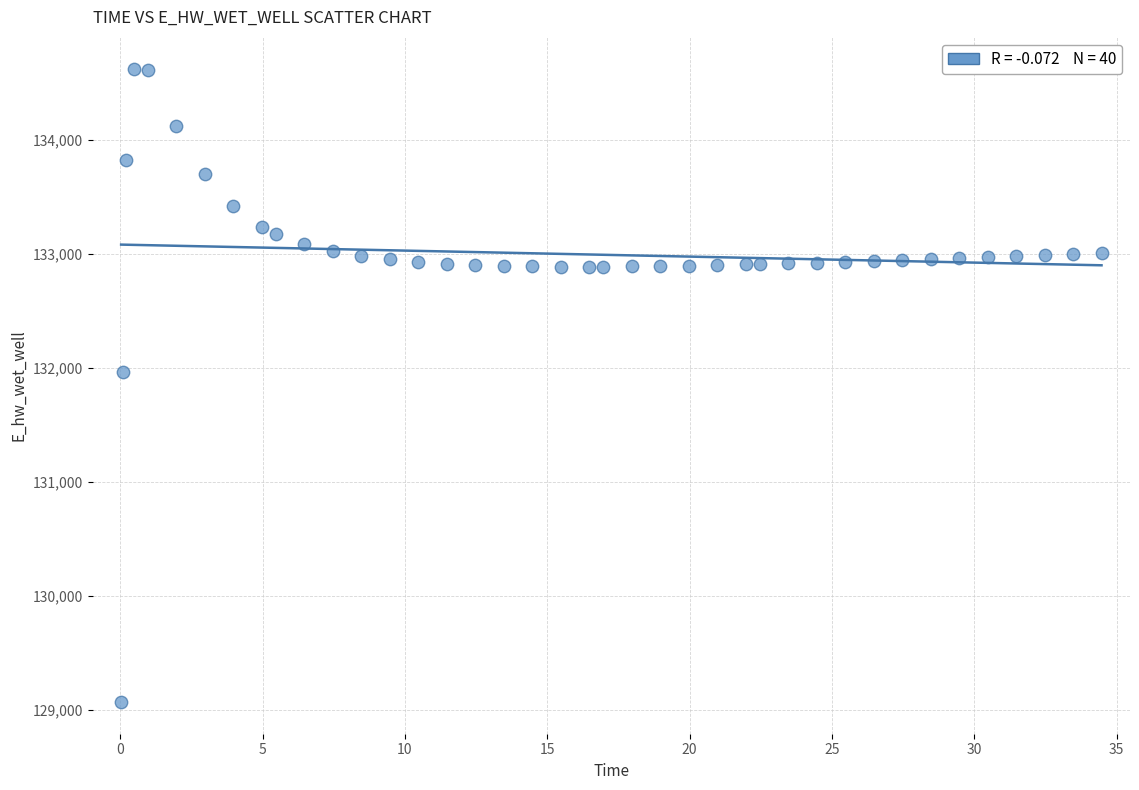

What Y value in the scatter plot is closest to 131849?

131970.0